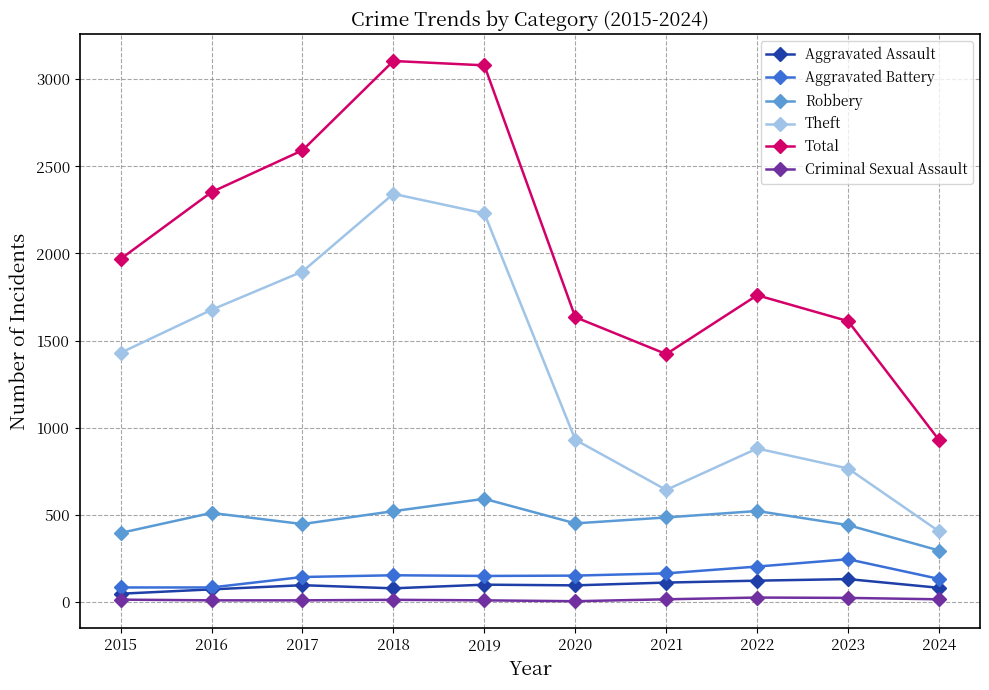

What value does the Aggravated Assault series have at 2016?

71